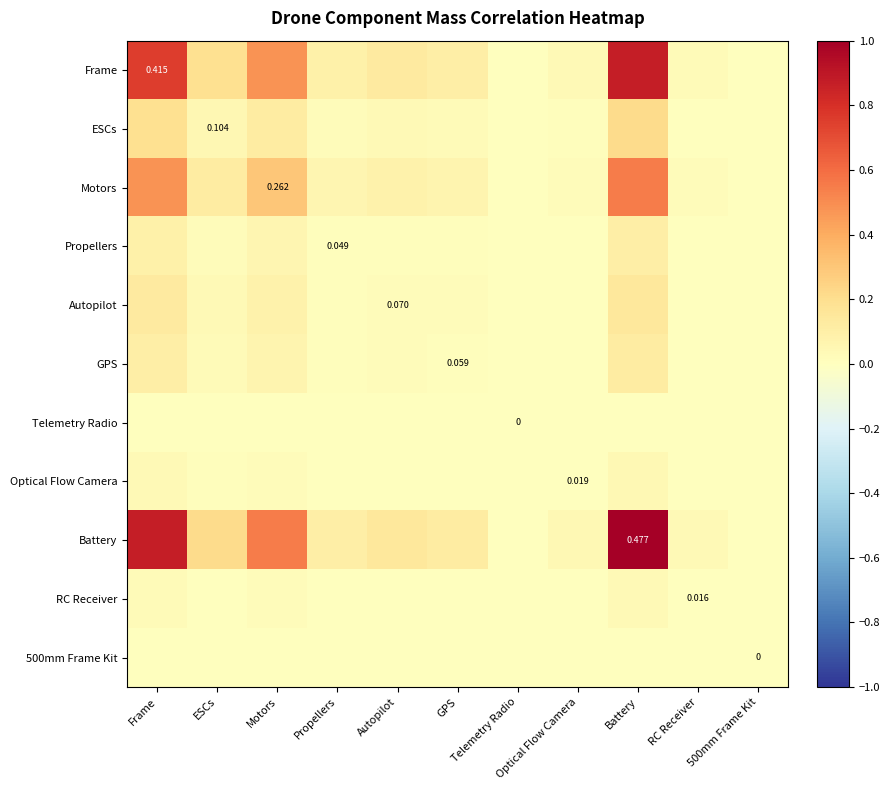

What is the sum of all Motors values?

1.7